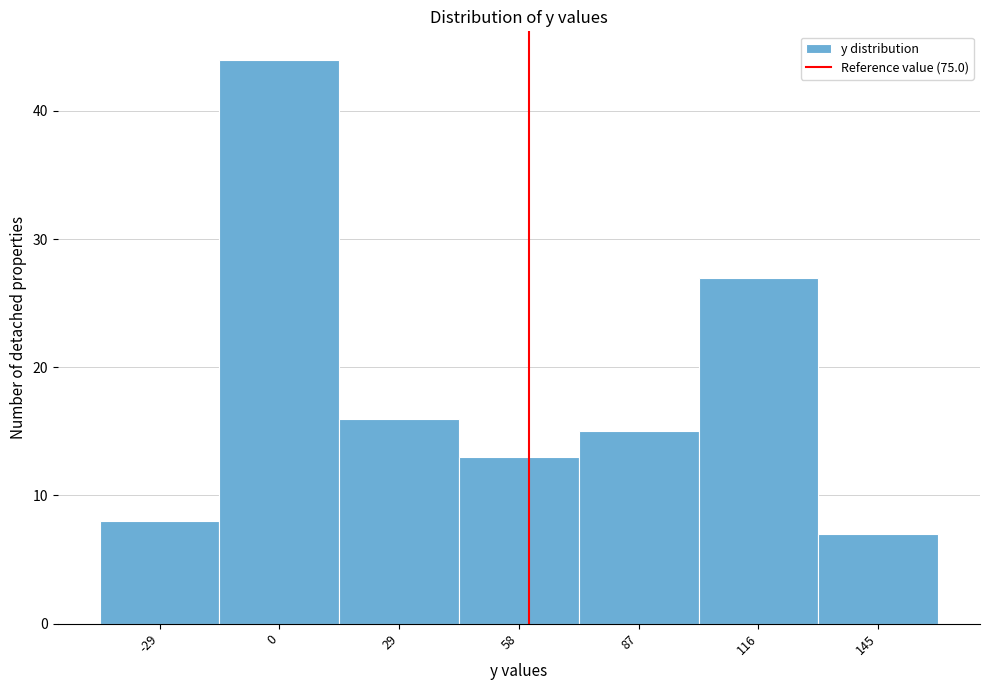

Reading right to left, extract all data points from this chart.

145=7	116=27	87=15	58=13	29=16	0=44	-29=8